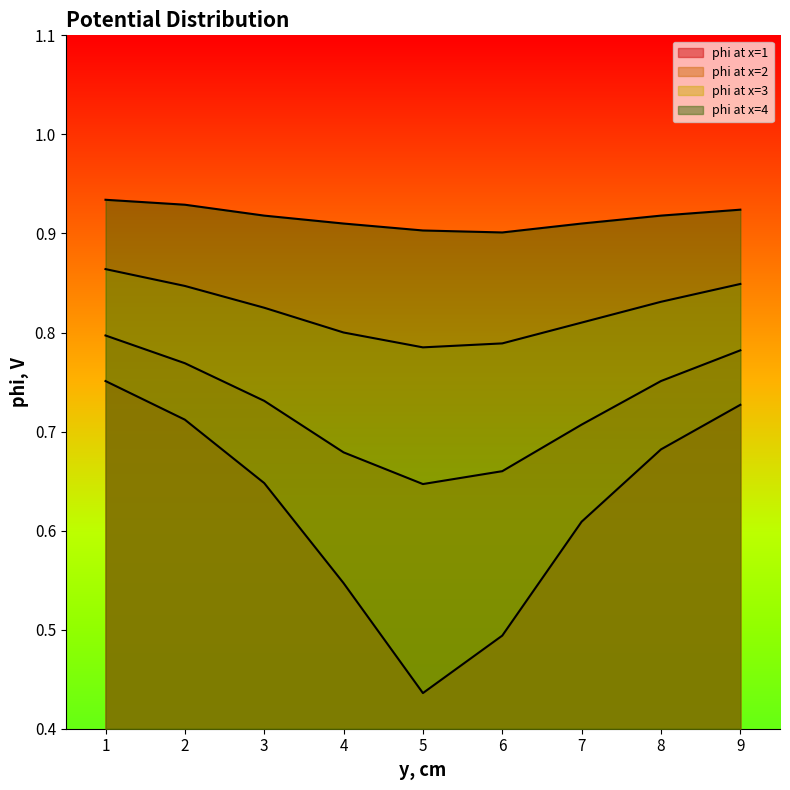

At how many categories does at least one series exceed 0?

9